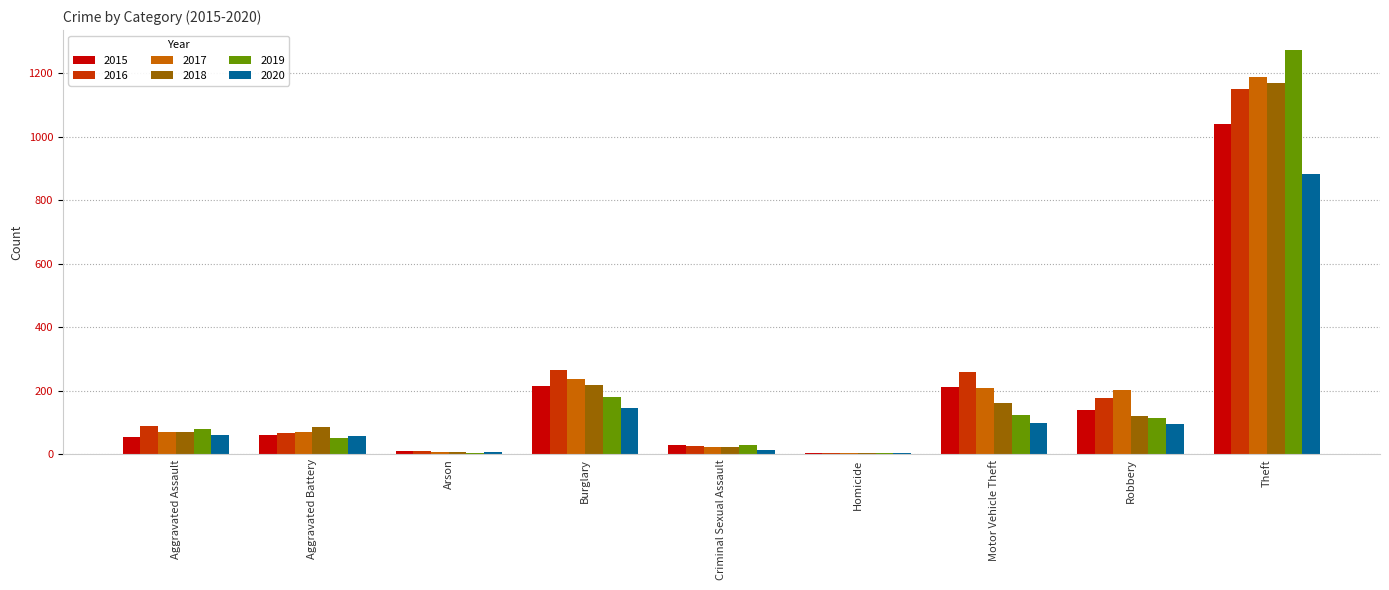

True or false: 2017 has a value of 237 at Burglary.

True